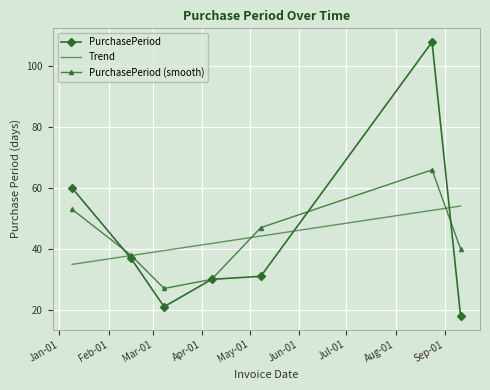

What is the difference between the maximum and second lowest values?

87